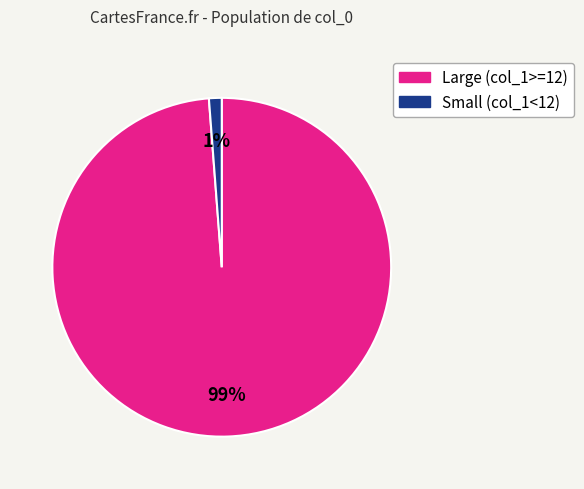

Between Small (col_1<12) and Large (col_1>=12), which is larger?

Large (col_1>=12)